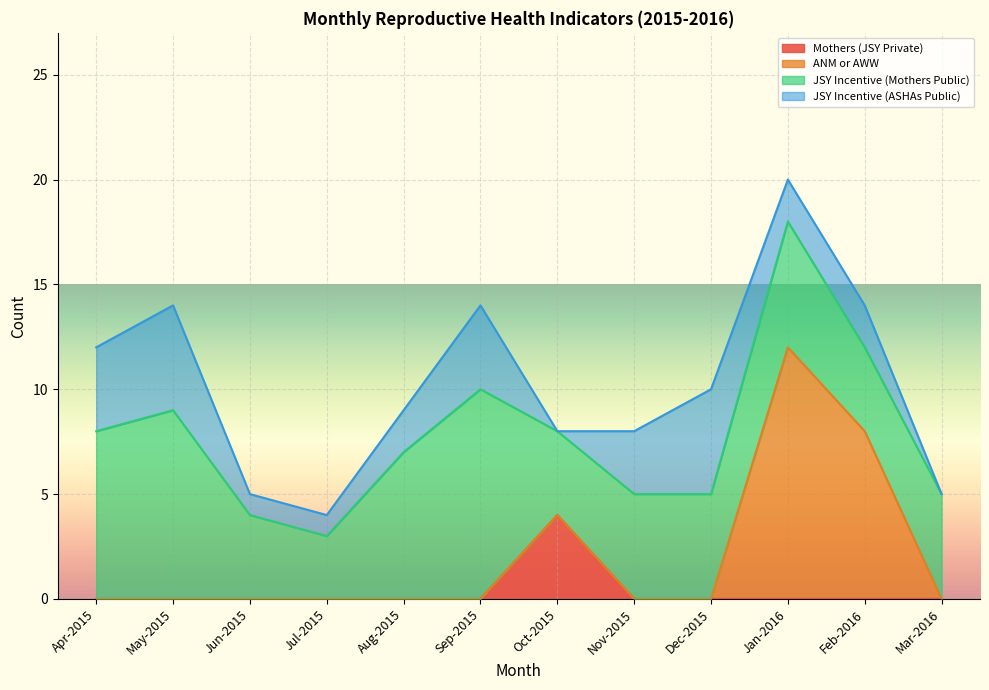

Count the number of data series in this chart.

4